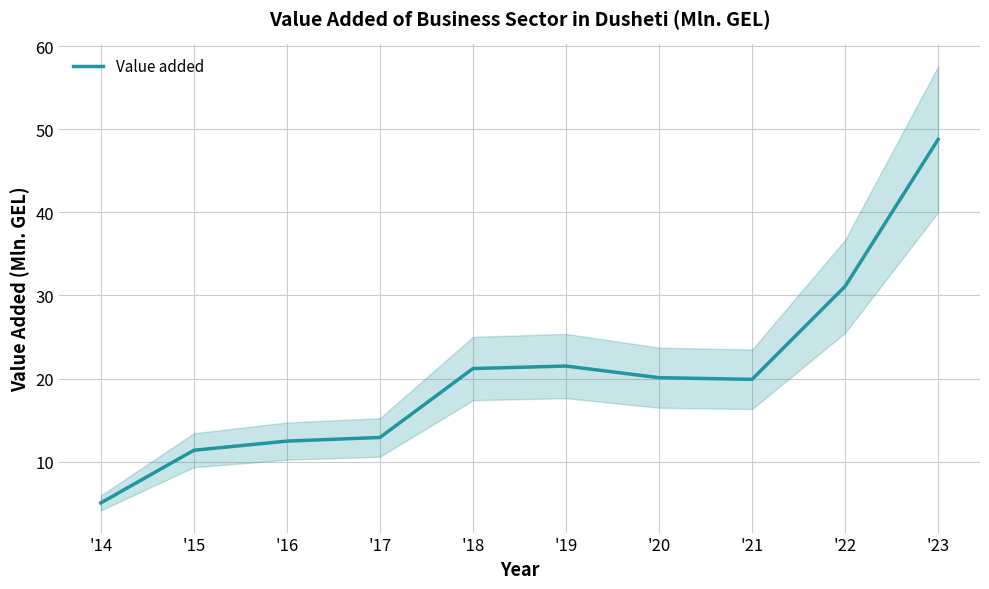

What is the smallest value displayed?

5.0